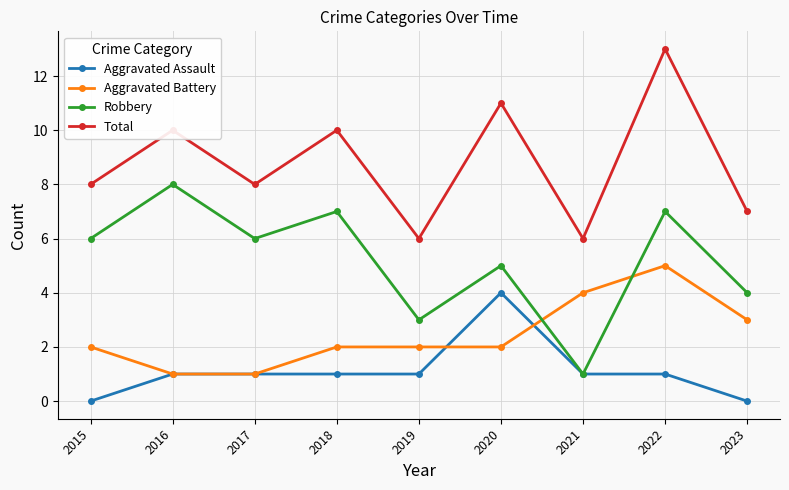

What are all the series names shown in the legend?

Aggravated Assault, Aggravated Battery, Robbery, Total